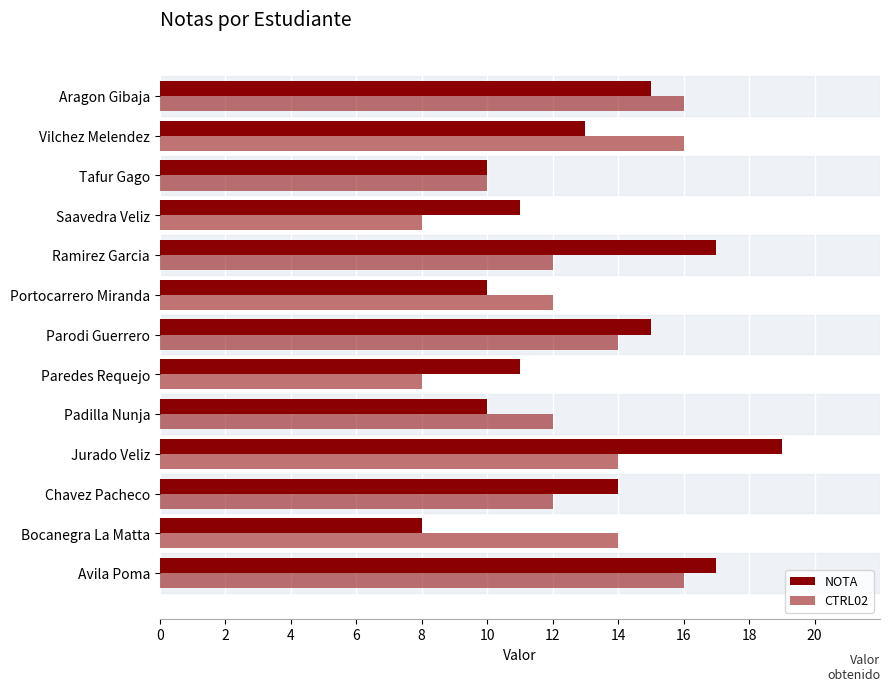

How many data points does each series have?

13